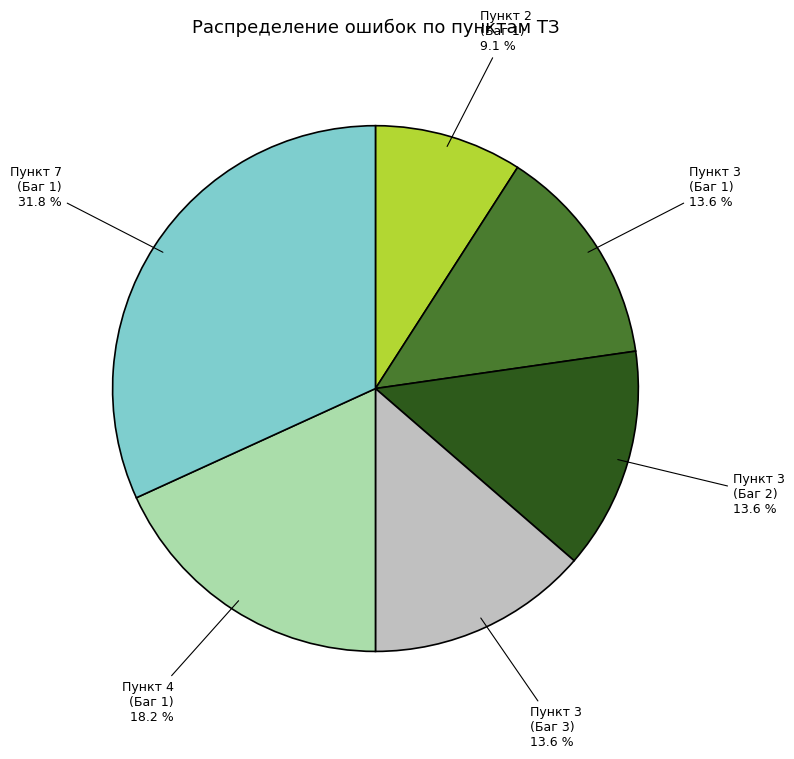

How many slices are in this pie chart?

6